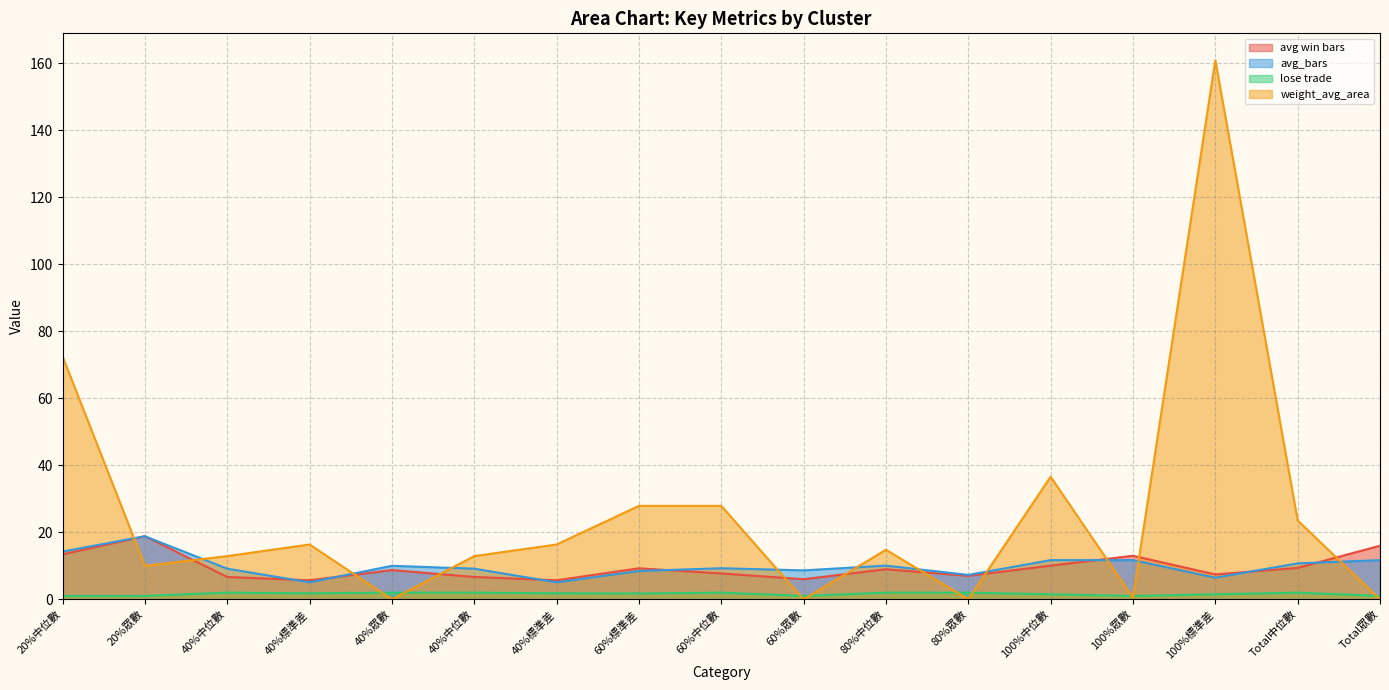

Rank the series by their maximum value, from lowest to highest.

lose trade, avg win bars, avg_bars, weight_avg_area